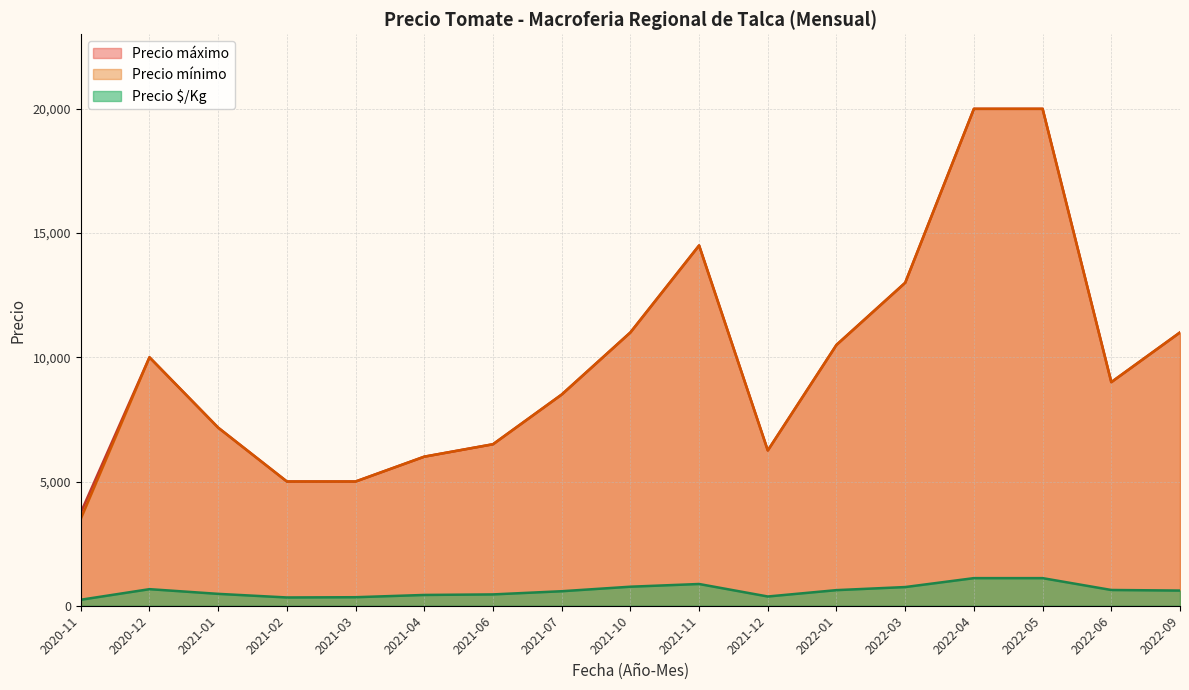

Which series has the largest range (max minus min)?

Precio mínimo